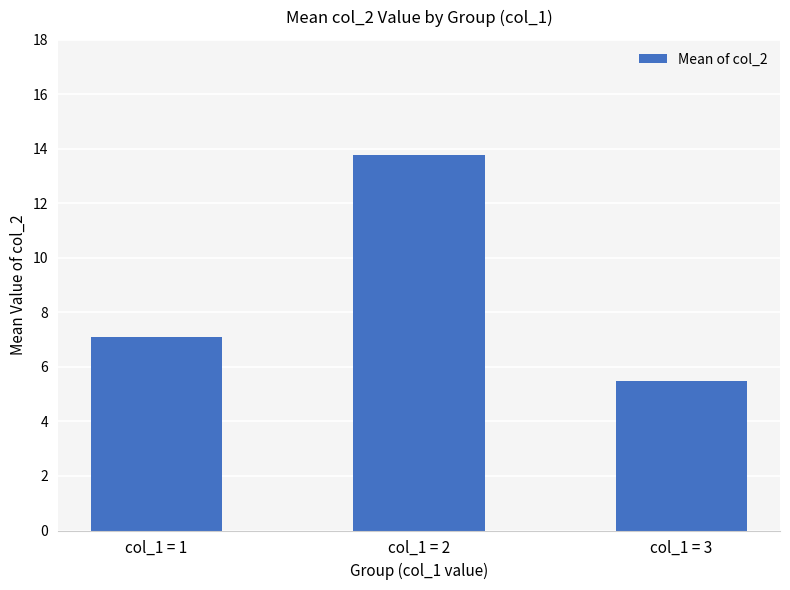

Which label corresponds to the smallest value in the chart?

col_1 = 3